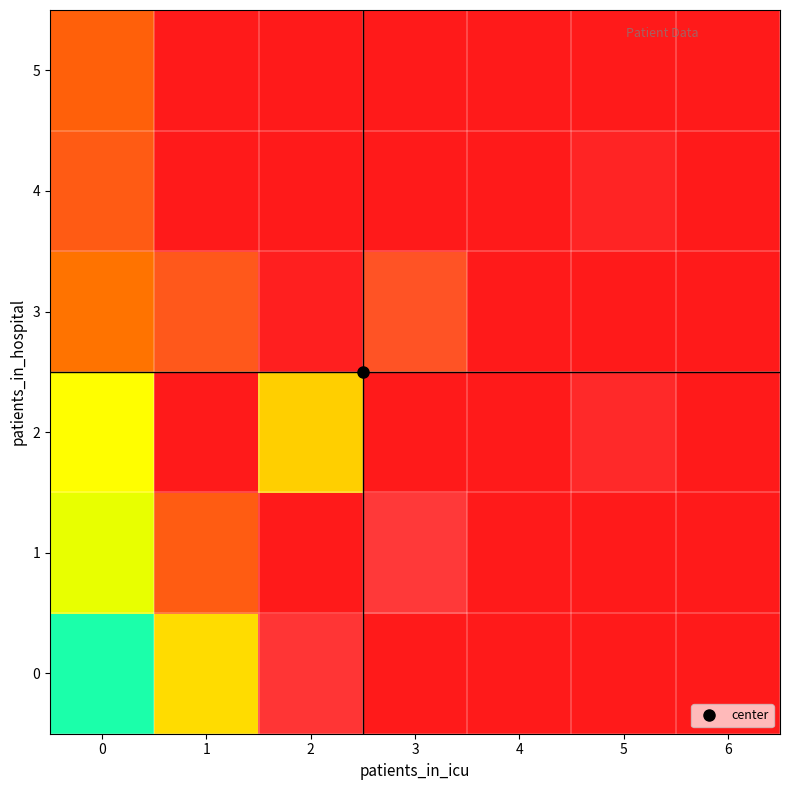

Which series changed the most between 2 and 6?

2